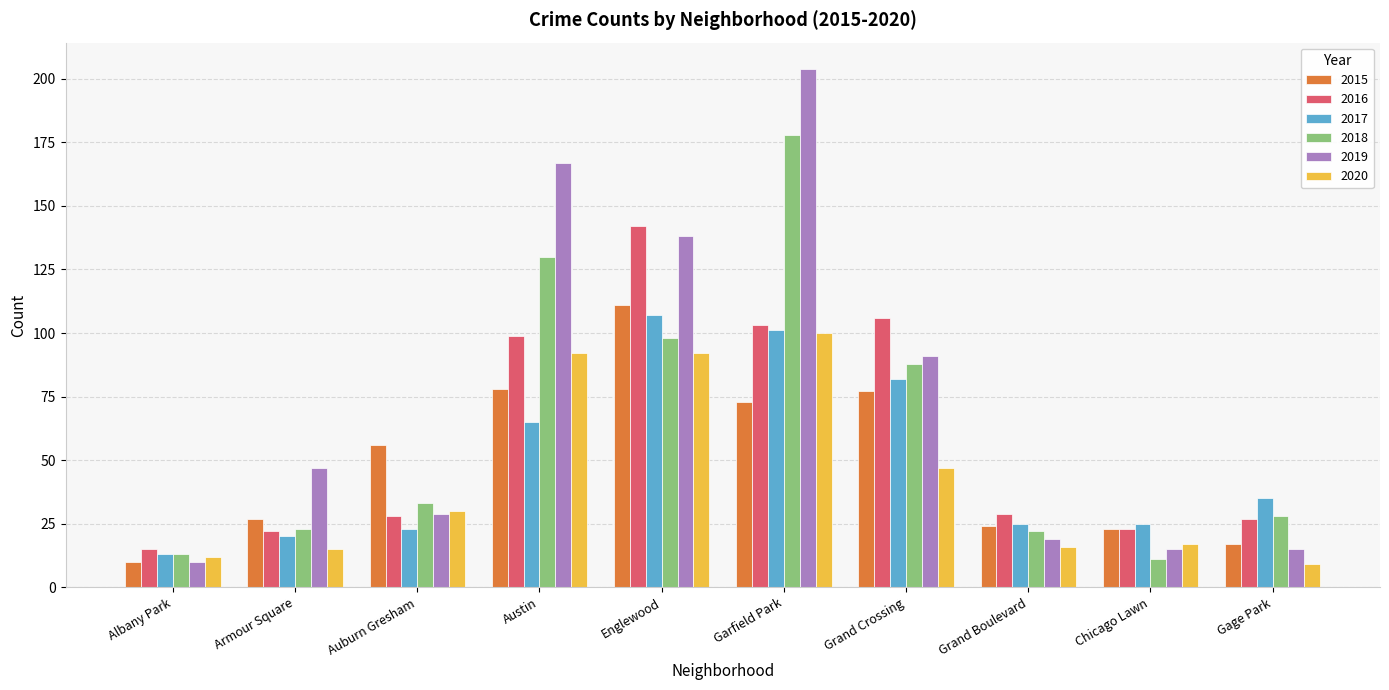

Is it true that 2017 equals 10 at Armour Square?

False